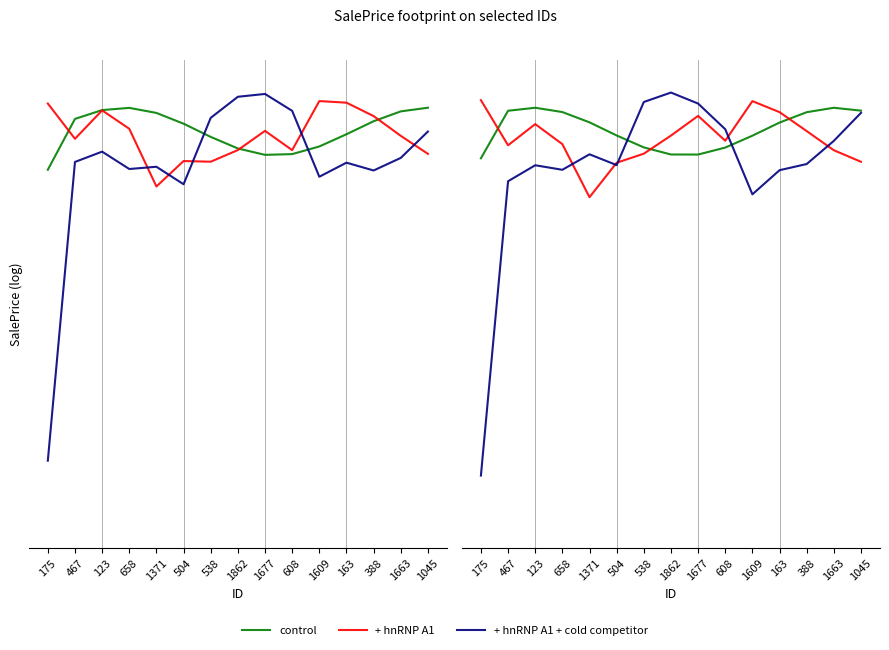

Between 175 and 123, which series saw the biggest shift?

+ hnRNP A1 + cold competitor